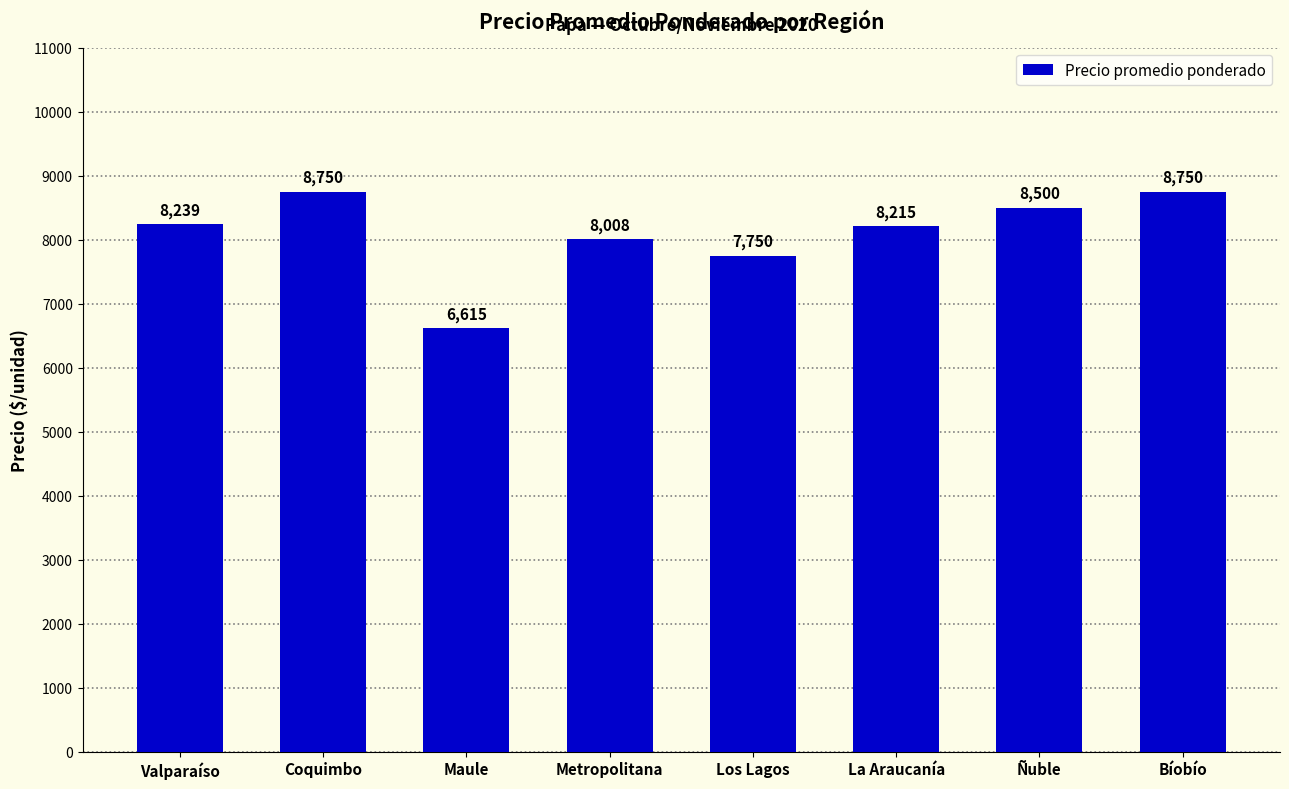

What is the greatest value displayed?

8750.0